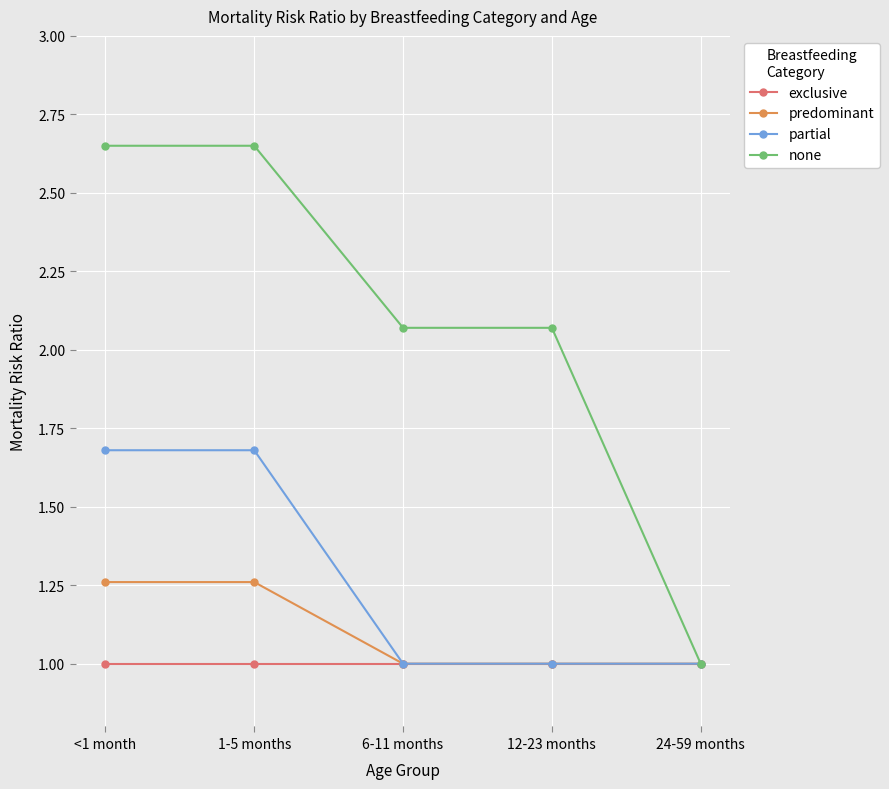

Rank the series by their maximum value, from lowest to highest.

exclusive, predominant, partial, none